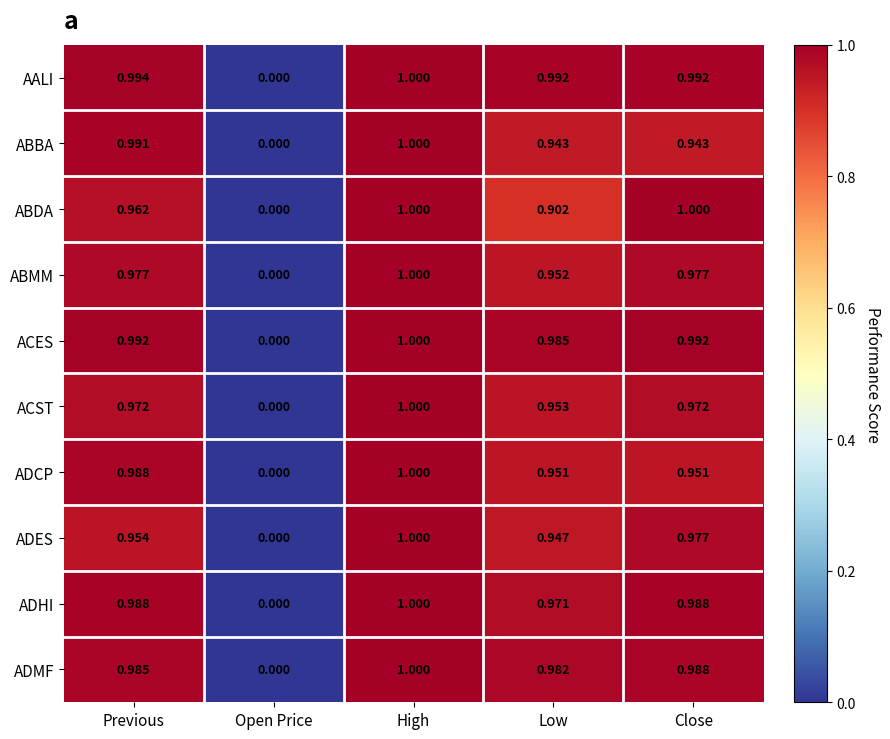

Between Open Price and Close, which series saw the biggest shift?

ABDA